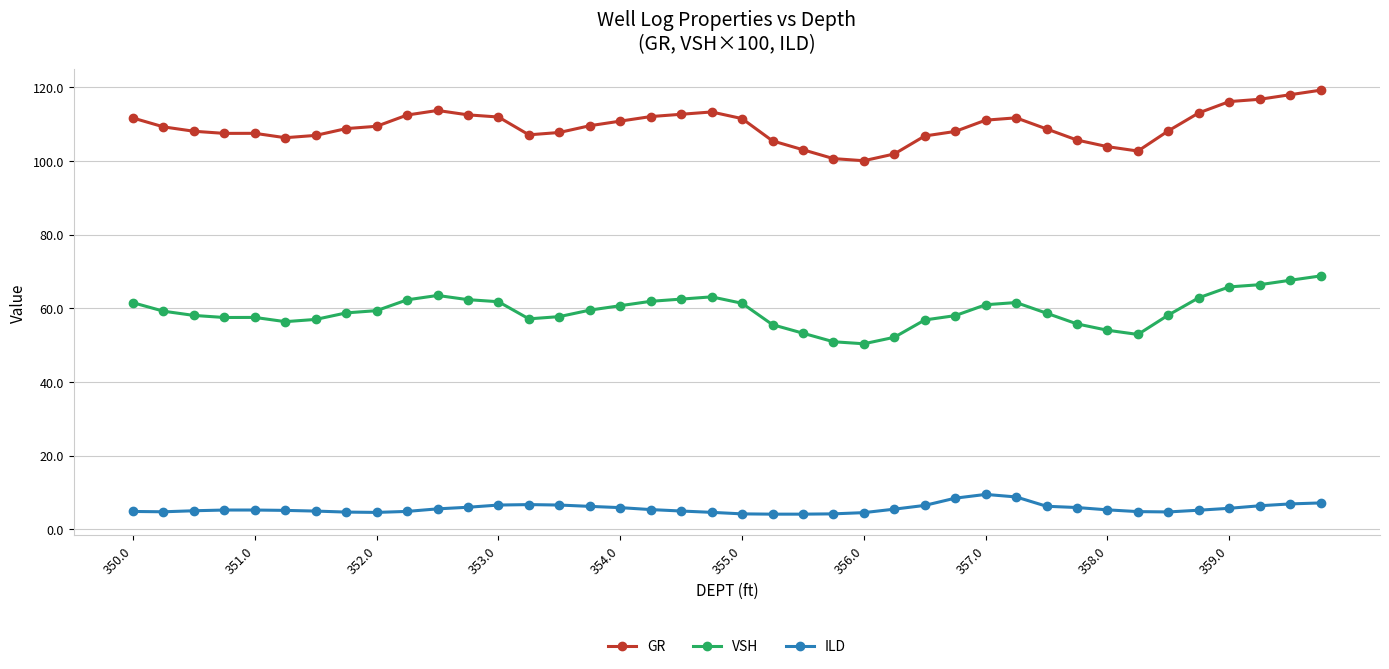

What is the maximum value shown in the chart?

119.2